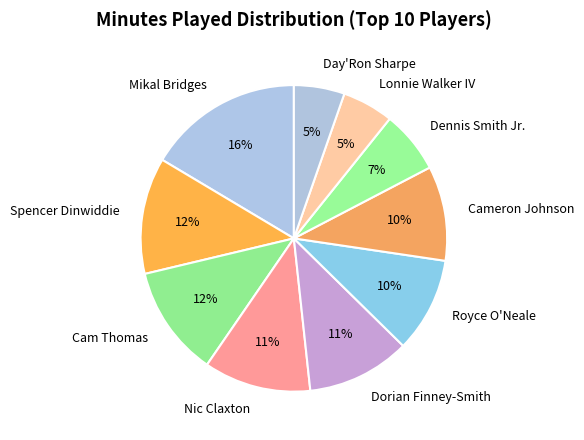

Which slice is the largest?

Mikal Bridges